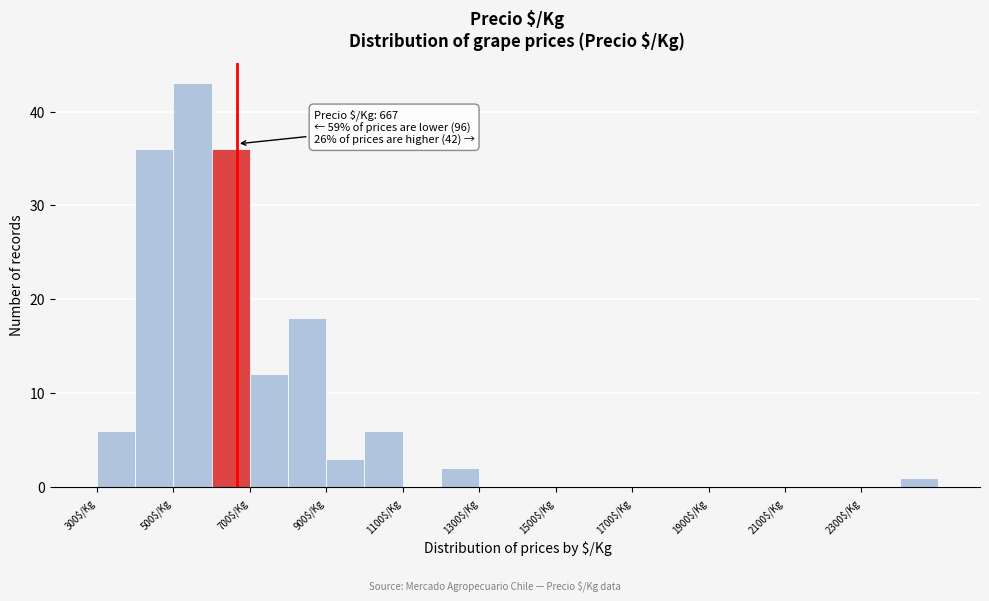

Over which range of the x-axis is the bar tallest?

500 to 600